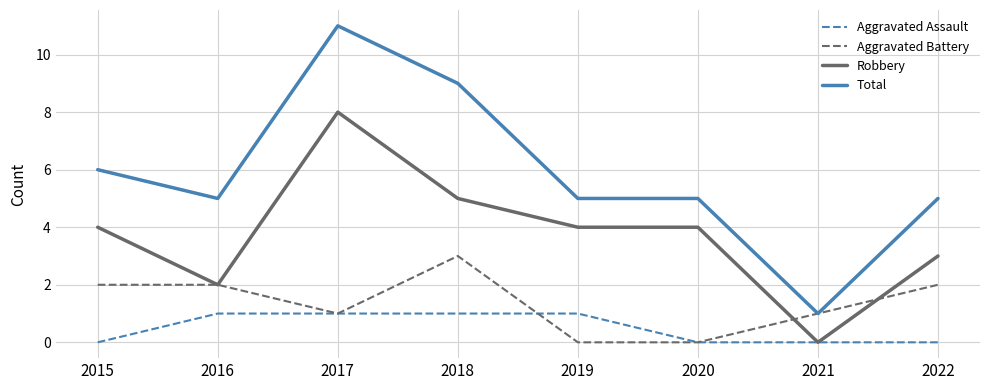

Does the chart have visible grid lines?

Yes